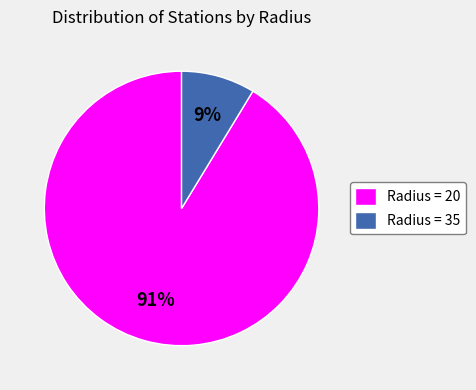

What percentage is the Radius = 35 slice, to the nearest percent?

9%